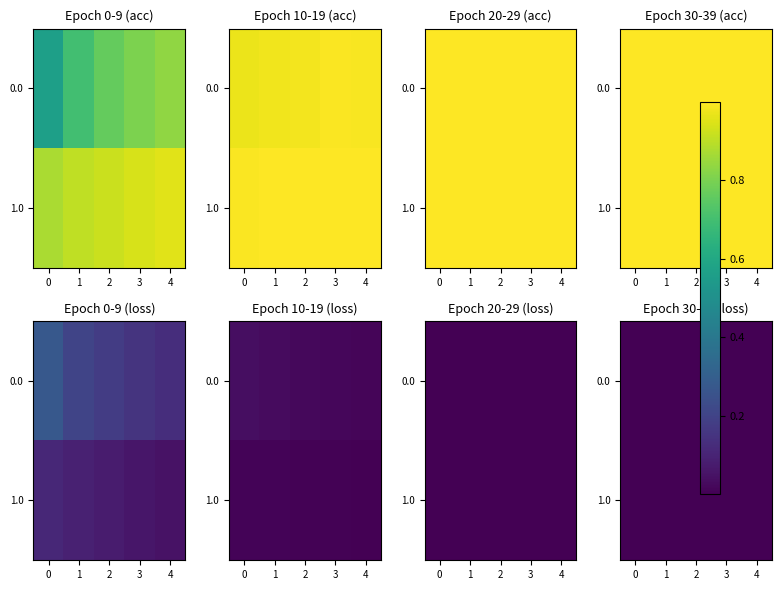

Which category has the lowest value across all series?

4